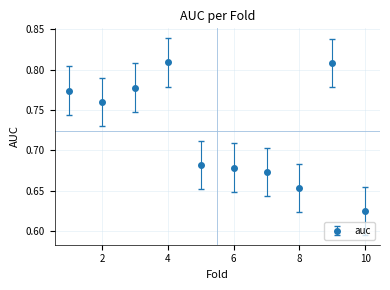

What is the sum of all values?

7.2